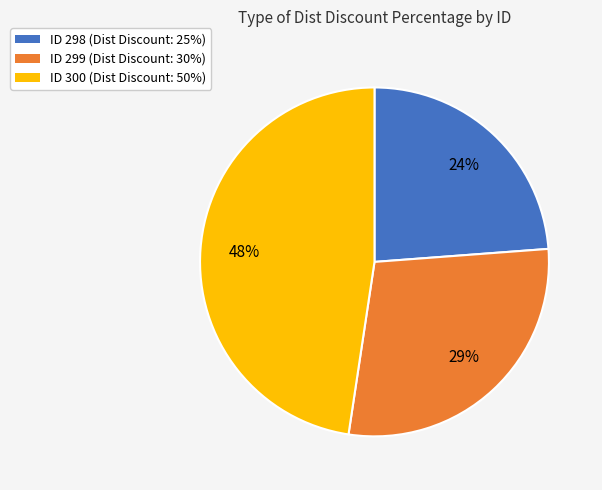

To the nearest percent, what is the average slice percentage?

33%